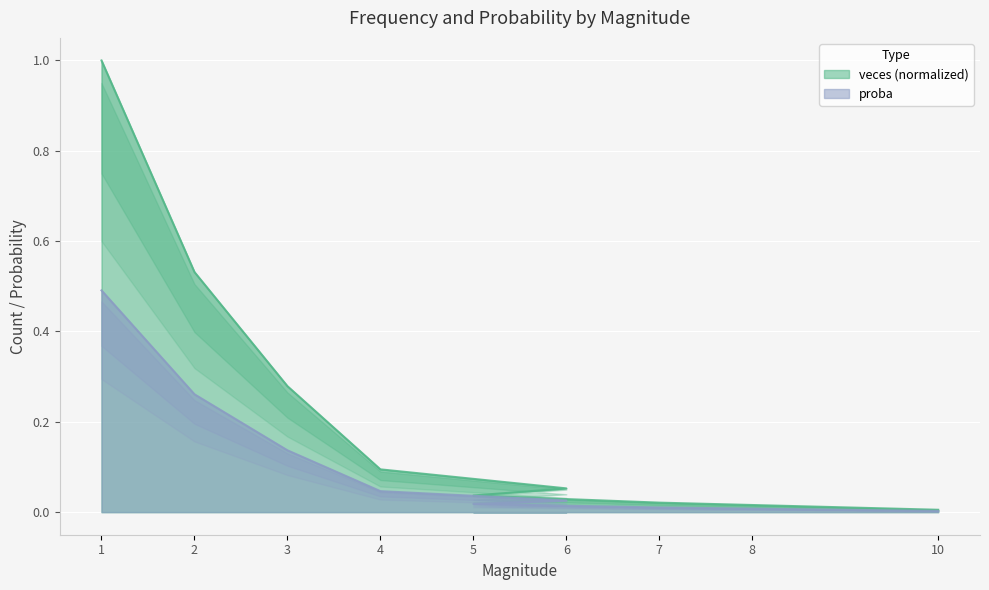

List the labels in order of veces value, smallest first.

10, 8, 7, 5, 6, 4, 3, 2, 1